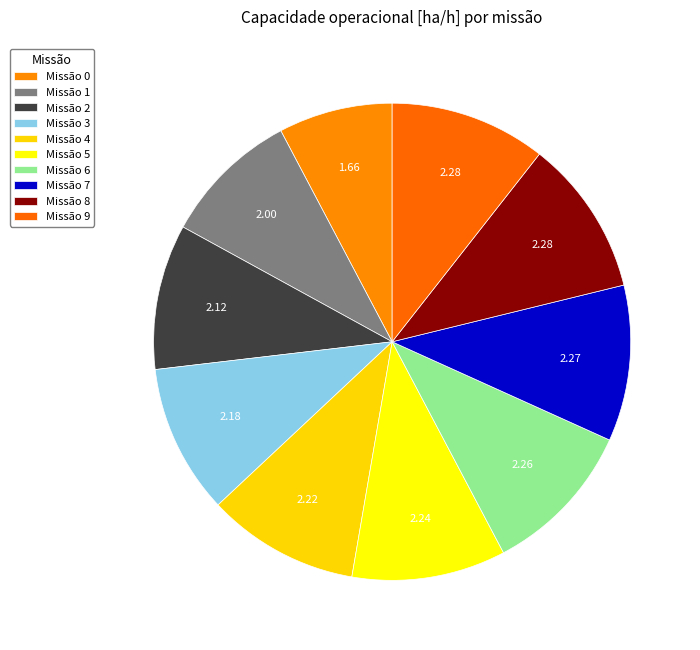

Which slice is the largest?

8